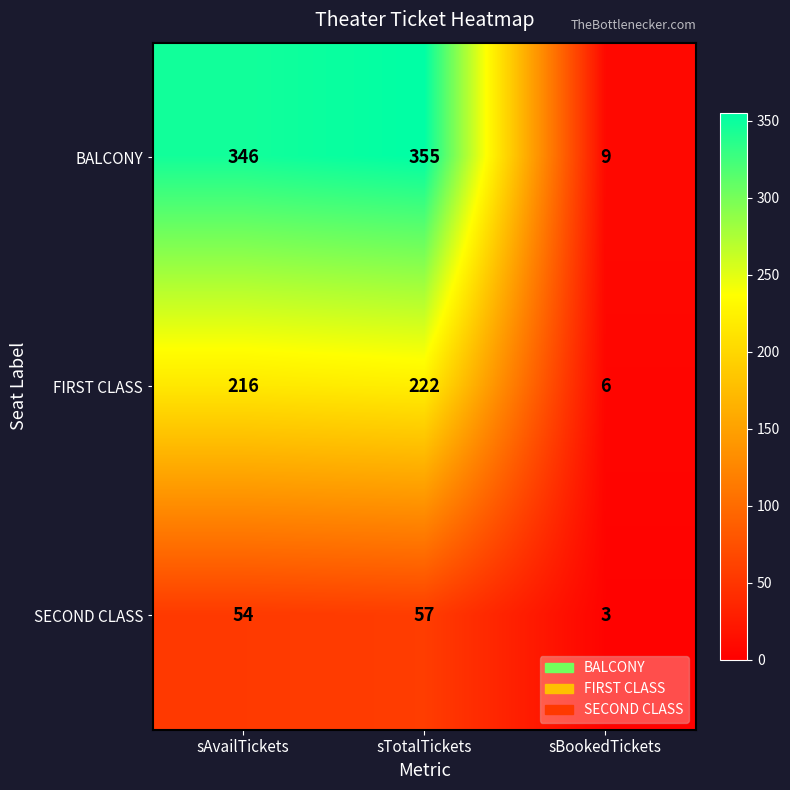

Reading right to left, list all the values displayed in this chart.

BALCONY: 9	355	346
FIRST CLASS: 6	222	216
SECOND CLASS: 3	57	54